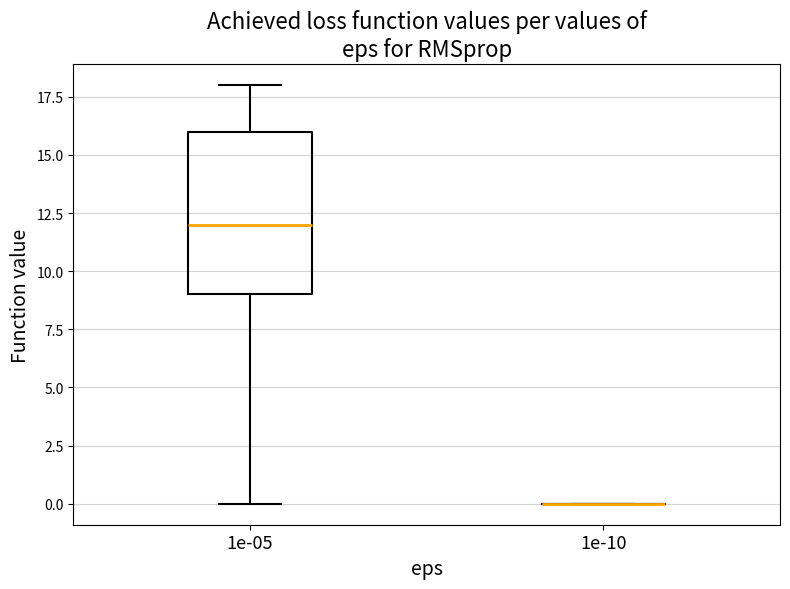

Which box is the tallest, from its lower edge to its upper edge?

1e-05